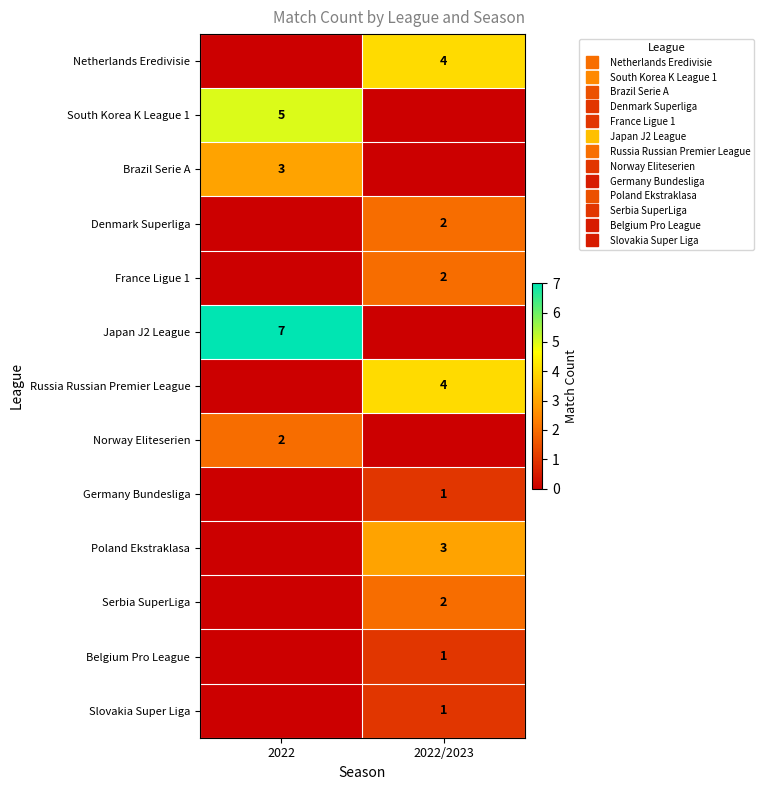

Rank the categories by Poland Ekstraklasa value from highest to lowest.

2022/2023, 2022